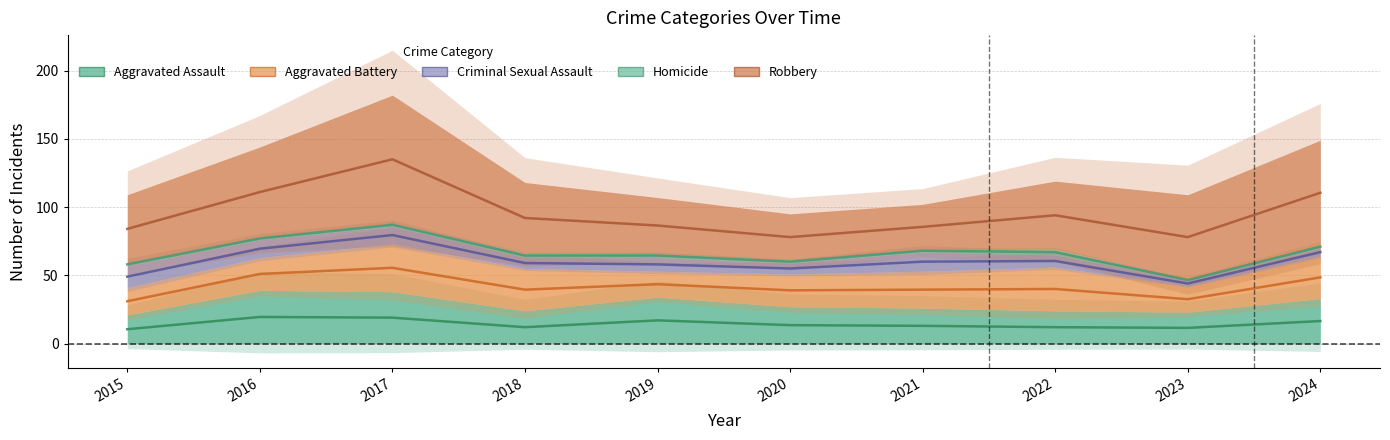

At which label does Homicide reach its minimum?

2023